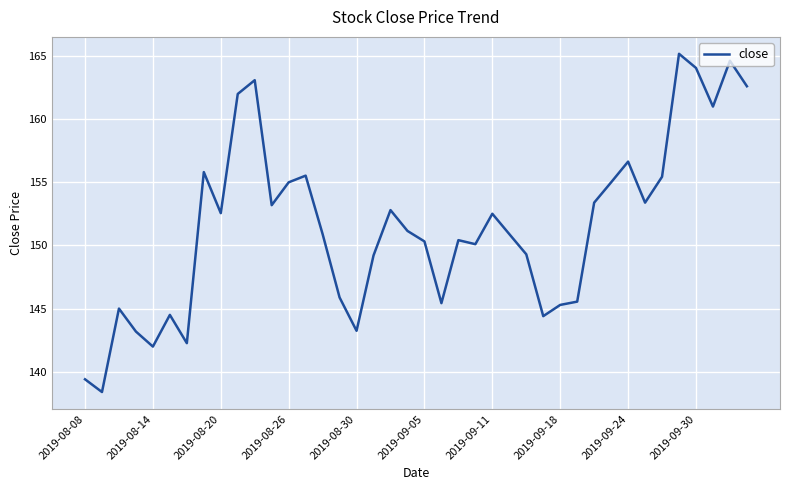

What is the greatest value displayed?

165.2